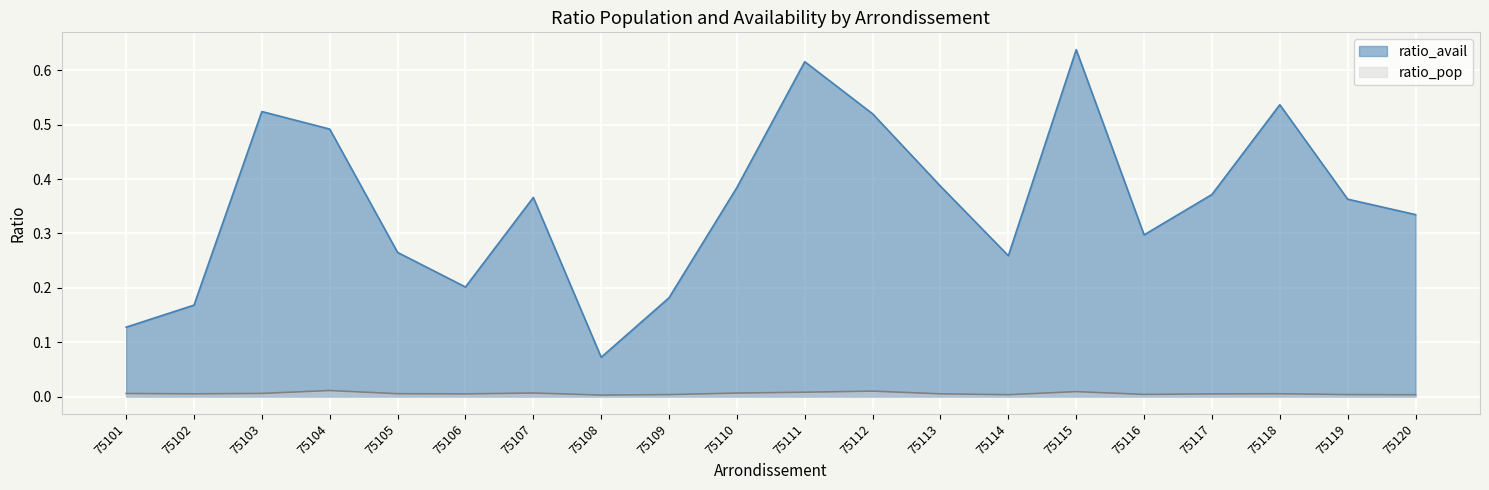

Reading left to right, transcribe all the data shown in this chart.

ratio_pop: 75101=0.0	75102=0.0	75103=0.0	75104=0.0	75105=0.0	75106=0.0	75107=0.0	75108=0.0	75109=0.0	75110=0.0	75111=0.0	75112=0.0	75113=0.0	75114=0.0	75115=0.0	75116=0.0	75117=0.0	75118=0.0	75119=0.0	75120=0.0
ratio_avail: 75101=0.1	75102=0.2	75103=0.5	75104=0.5	75105=0.3	75106=0.2	75107=0.4	75108=0.1	75109=0.2	75110=0.4	75111=0.6	75112=0.5	75113=0.4	75114=0.3	75115=0.6	75116=0.3	75117=0.4	75118=0.5	75119=0.4	75120=0.3